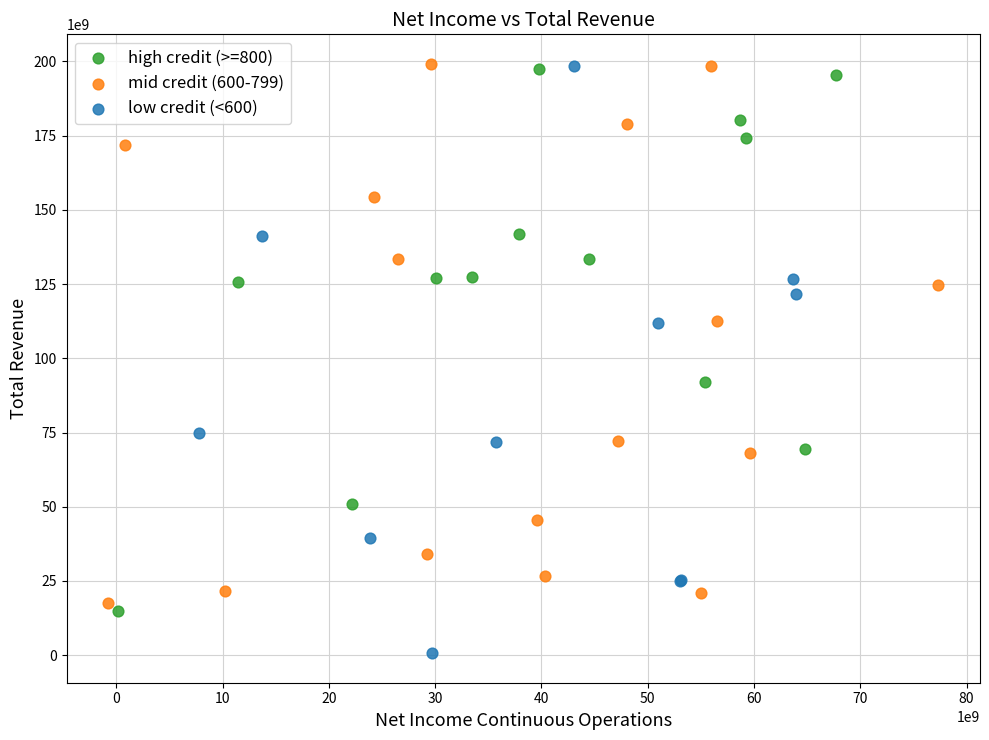

Which series reaches the minimum Y coordinate?

low credit (<600)